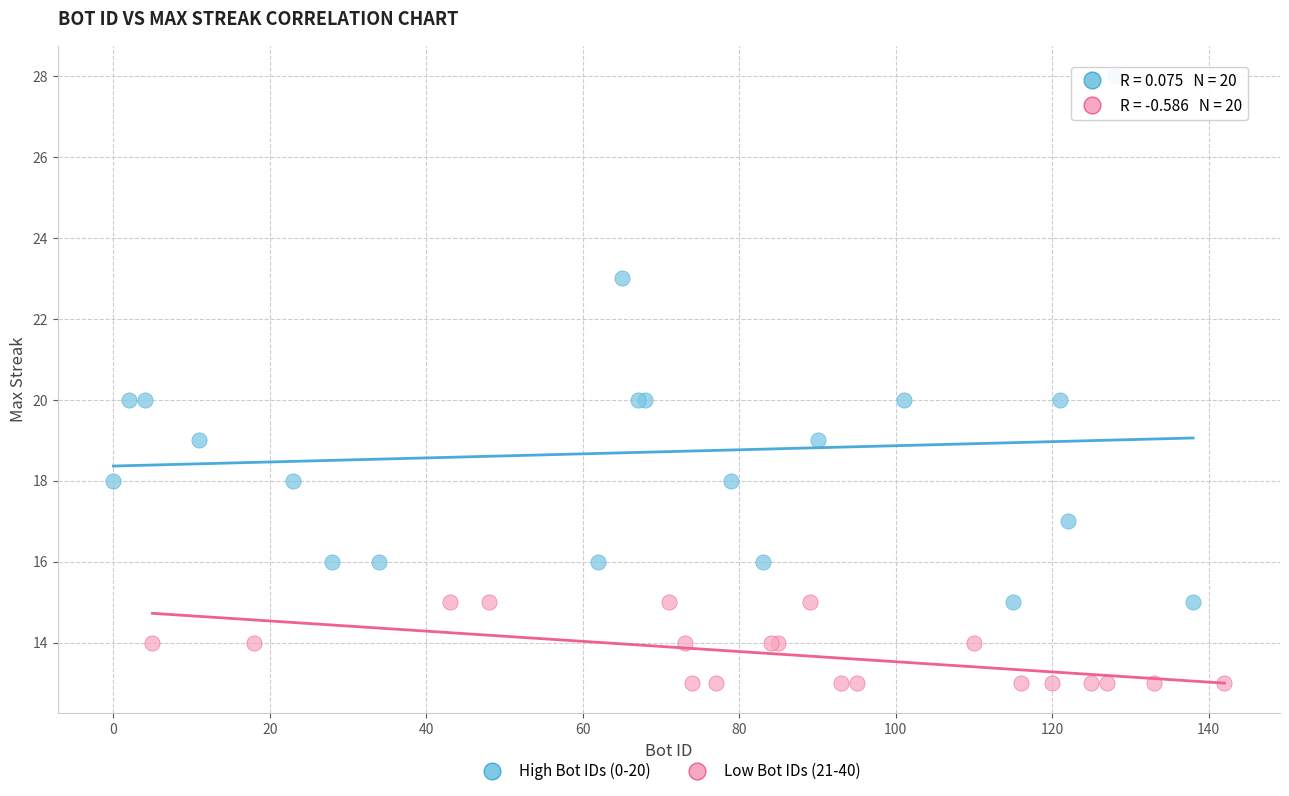

Which series reaches the maximum Y coordinate?

High Bot IDs (0-20)